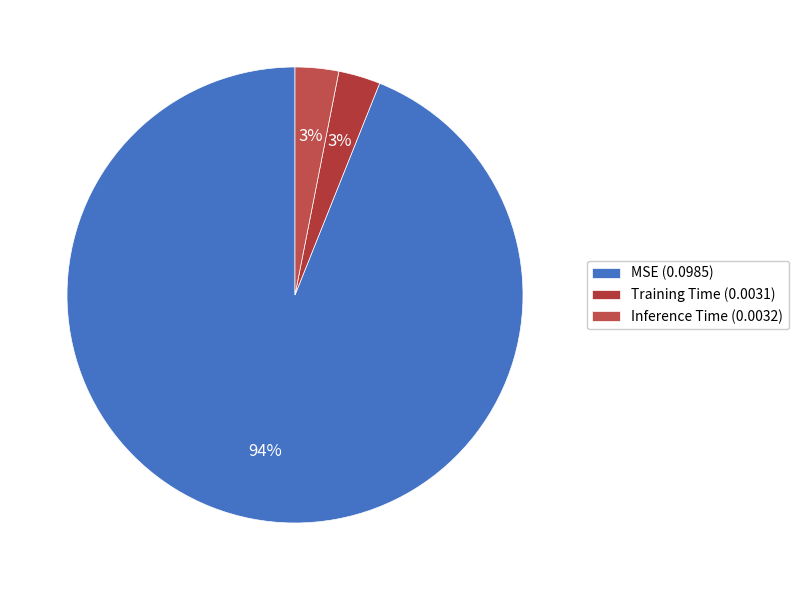

Is the sum of MSE and Training Time greater than half?

Yes